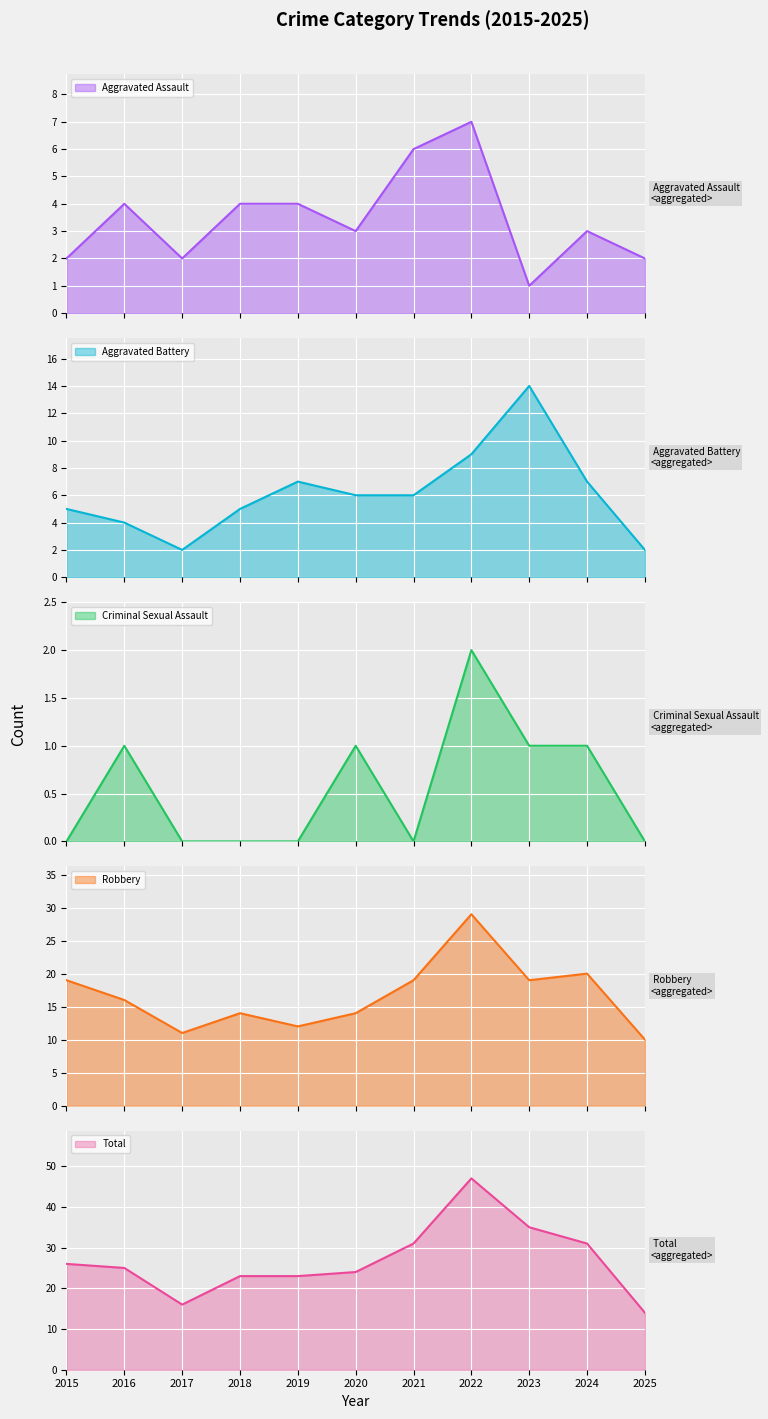

List the series in order of their peak value, lowest first.

Criminal Sexual Assault, Aggravated Assault, Aggravated Battery, Robbery, Total